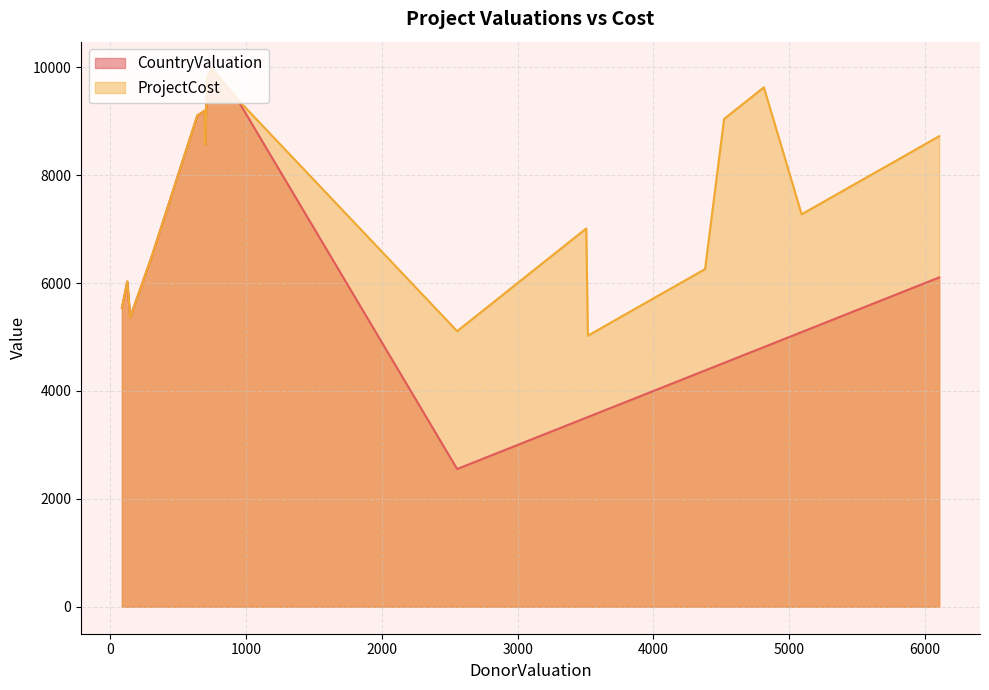

Is the value of ProjectCost at HCProject17 greater than the value of CountryValuation at HCProject15?

Yes